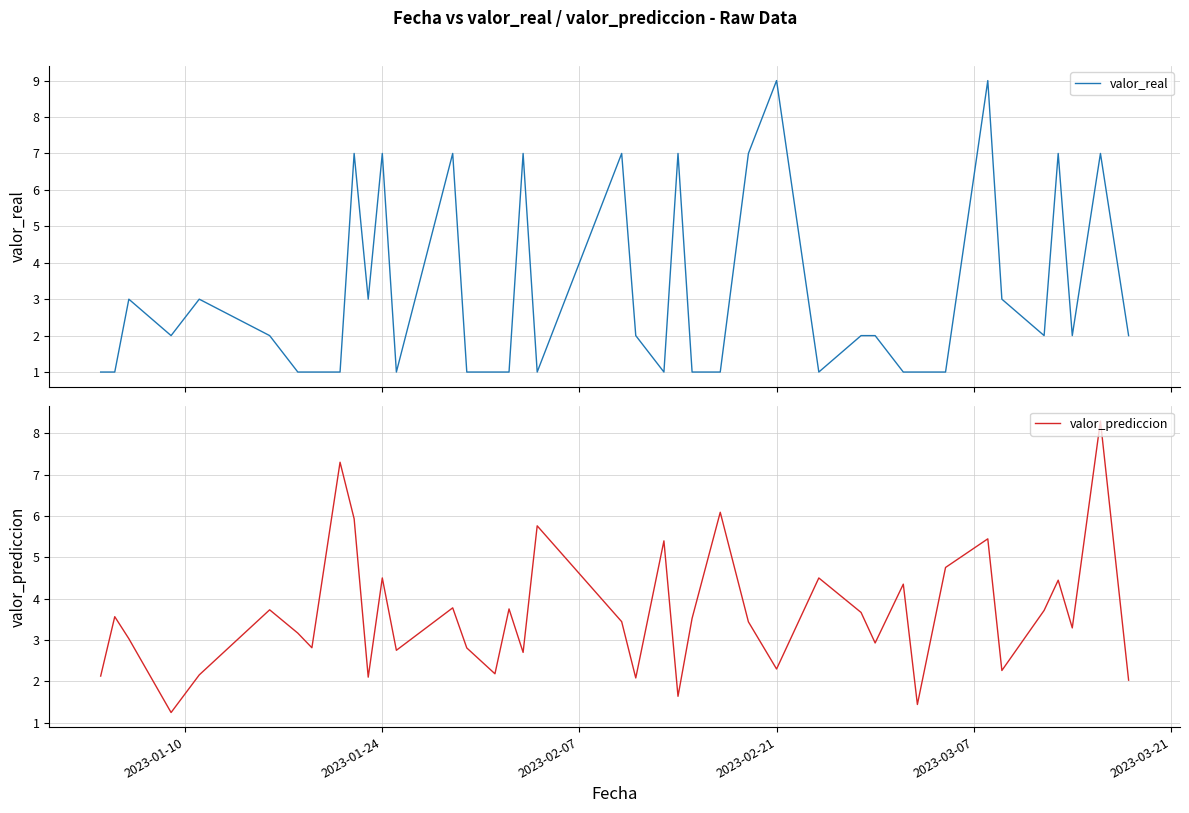

What is the highest value of the valor_real series?

9